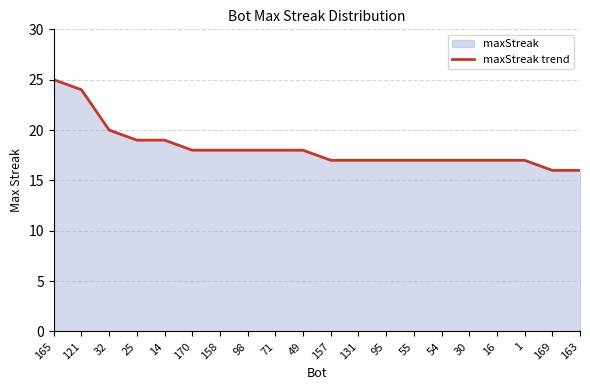

Reading right to left, transcribe all the data shown in this chart.

16	16	17	17	17	17	17	17	17	17	18	18	18	18	18	19	19	20	24	25